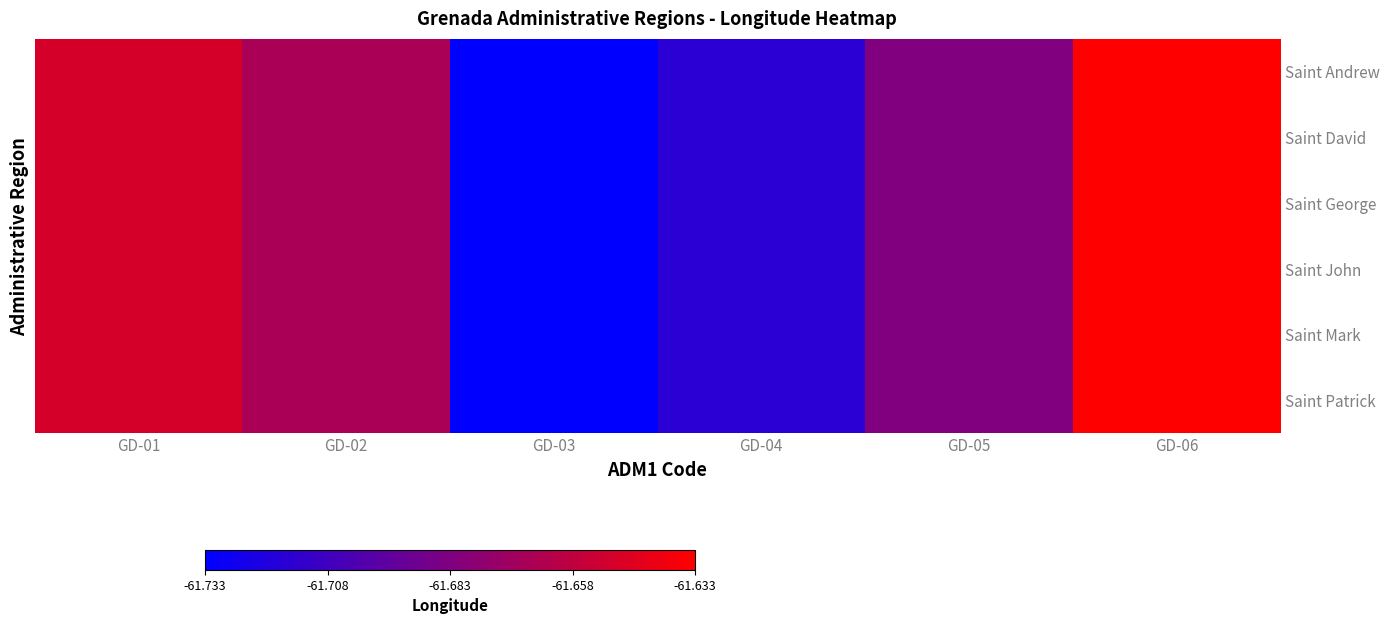

At GD-02, list the series in order from largest to smallest.

Saint Andrew, Saint David, Saint George, Saint John, Saint Mark, Saint Patrick